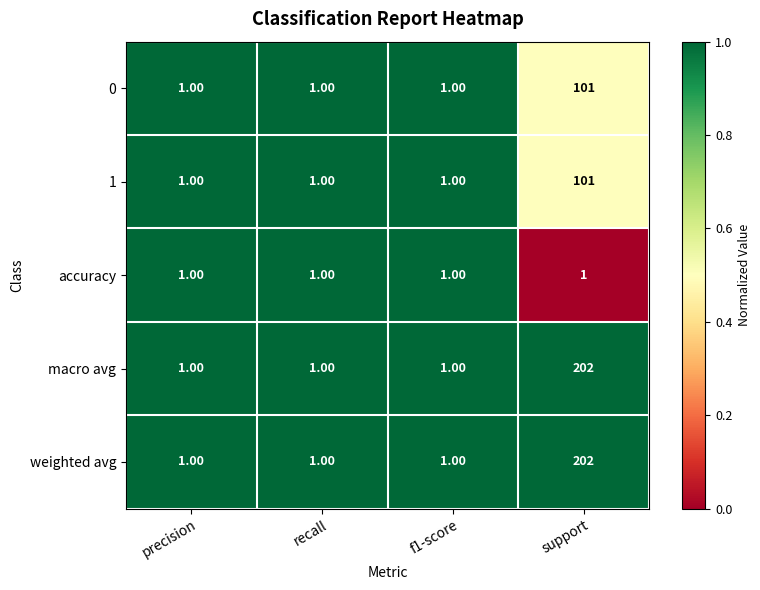

At which label does weighted avg reach its peak?

support